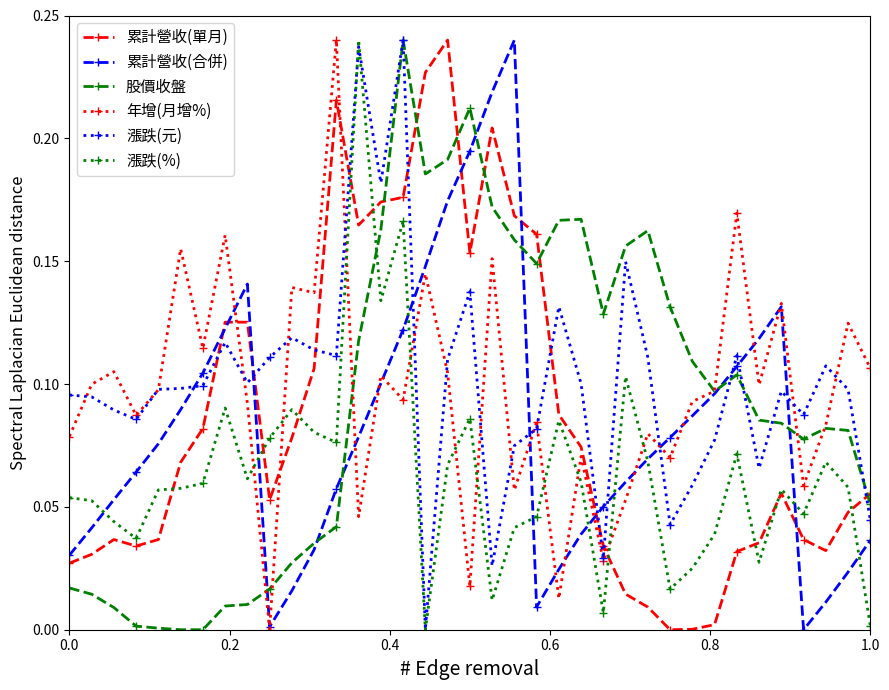

How many intersections are there between 年增(月增%) and 漲跌(%)?

10